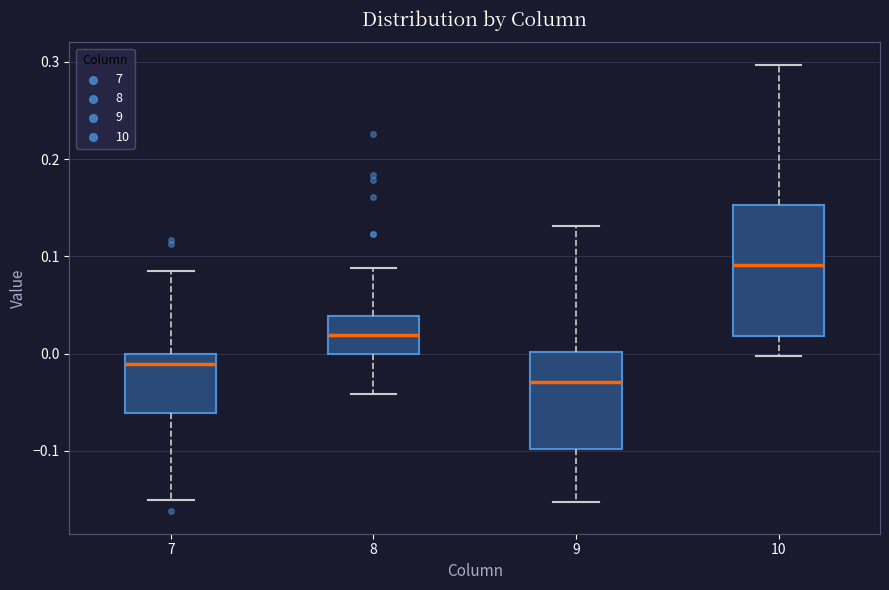

Which box's median line is the lowest?

9